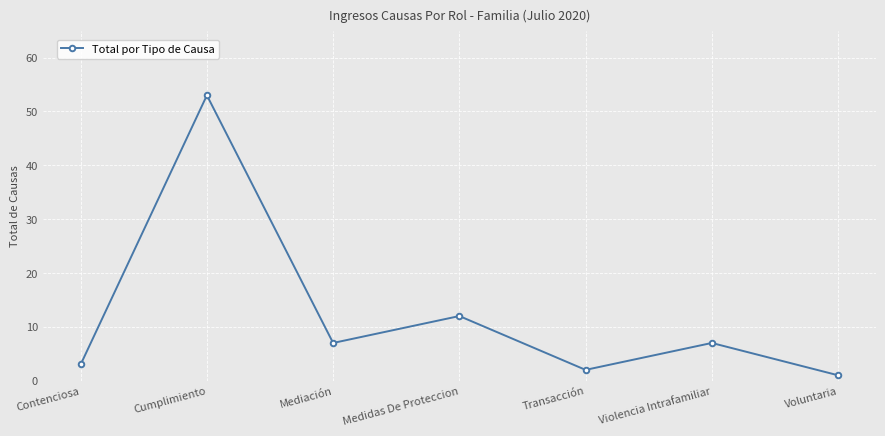

What is the value of the 4th point from the left?

12